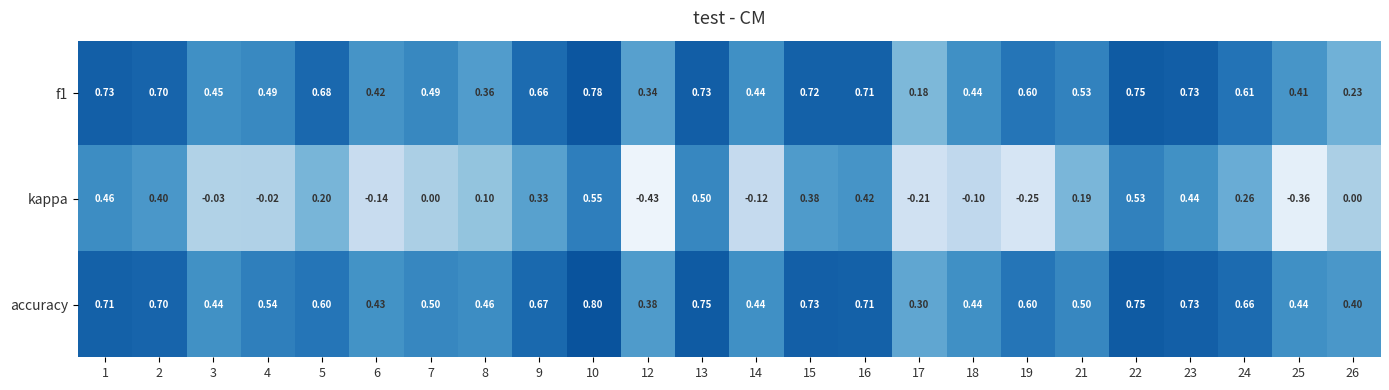

Which label corresponds to the largest value in the chart?

10